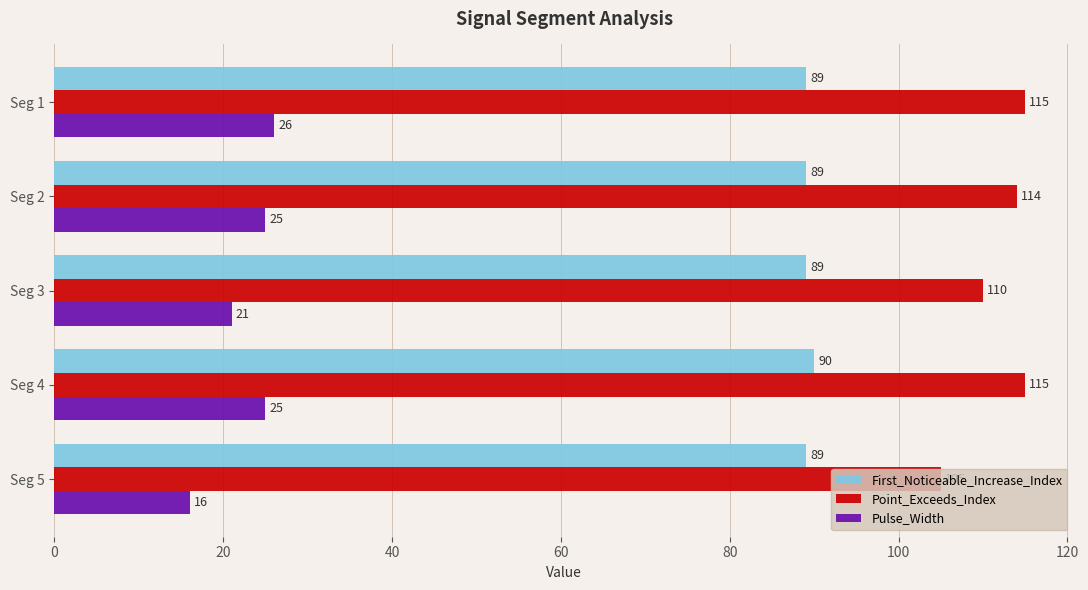

What is the sum of all Point_Exceeds_Index values?

559